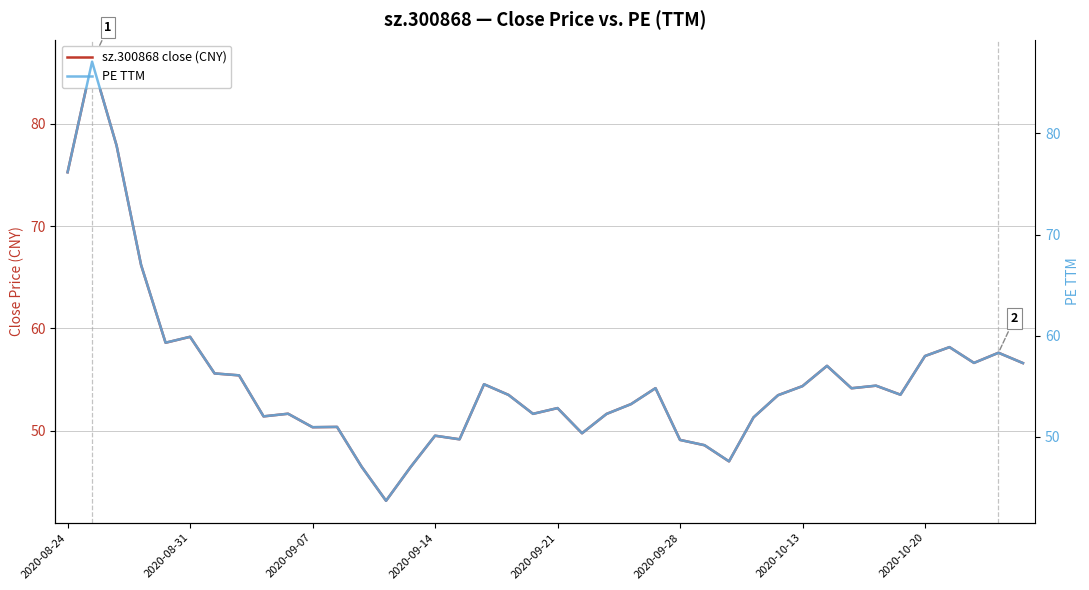

How many lines are shown in the chart?

2